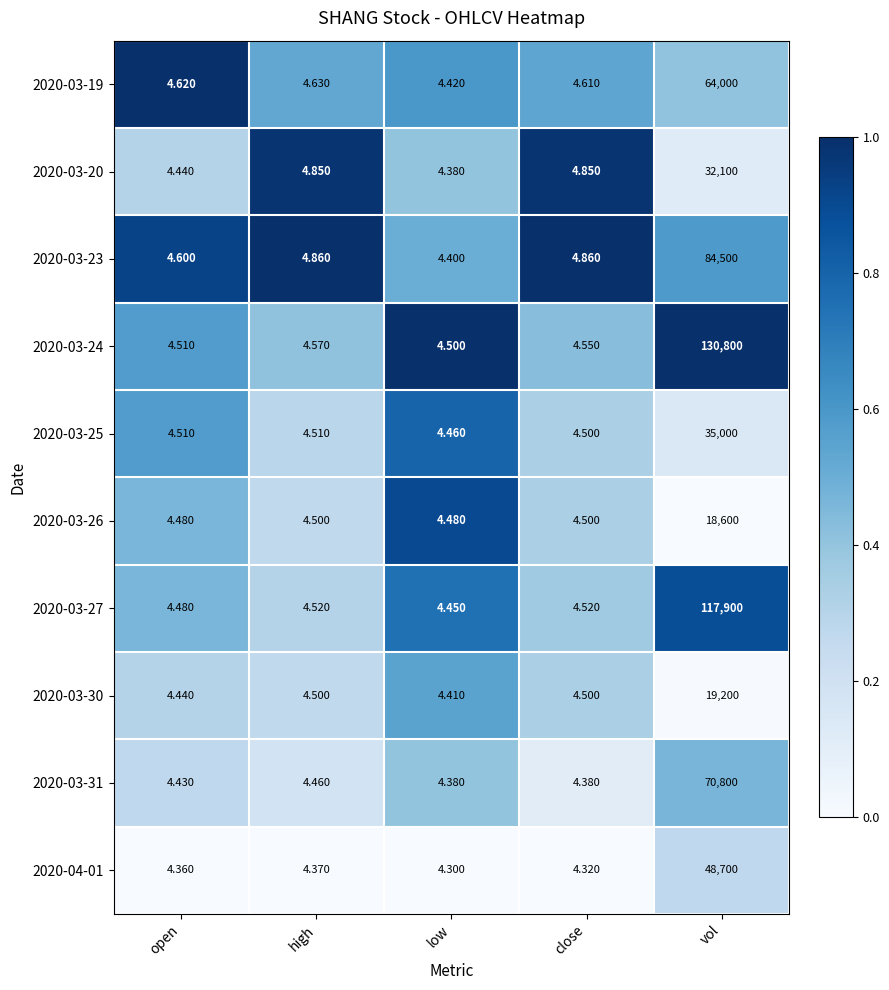

Where is 2020-03-31 nearest to the value 35402?

high